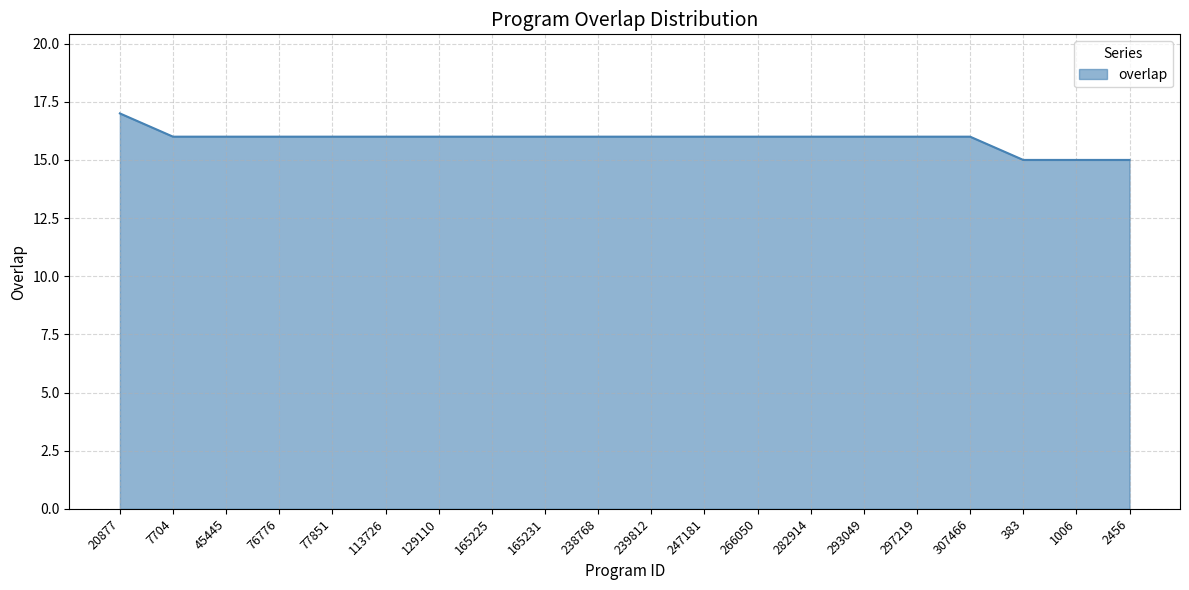

Between 2456 and 7704, which is larger?

7704